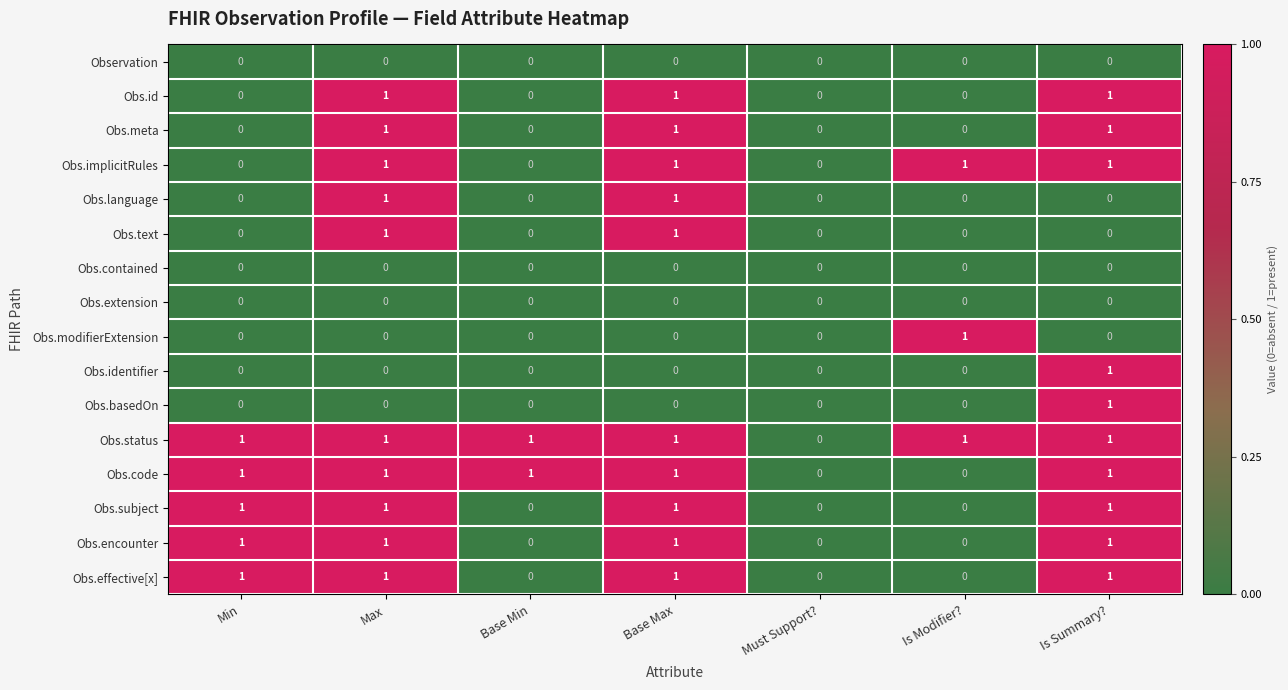

Which series has the largest total across all categories?

Obs.status